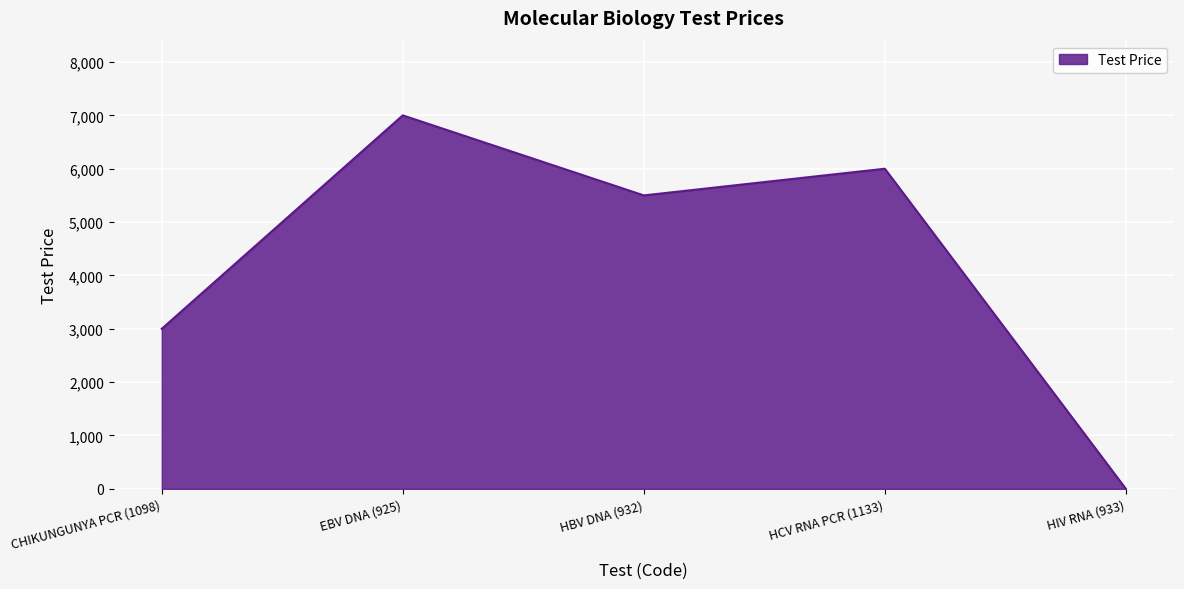

Rank the categories by value from lowest to highest.

HIV RNA (933), CHIKUNGUNYA PCR (1098), HBV DNA (932), HCV RNA PCR (1133), EBV DNA (925)